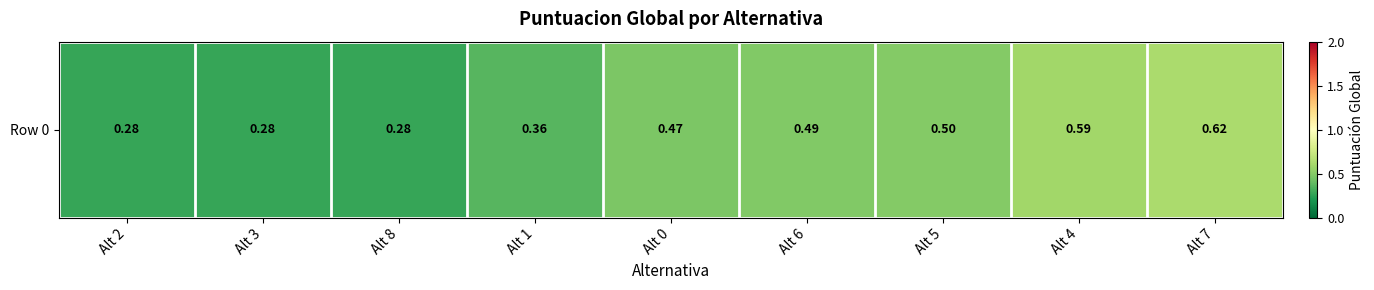

What is the smallest value displayed?

0.3